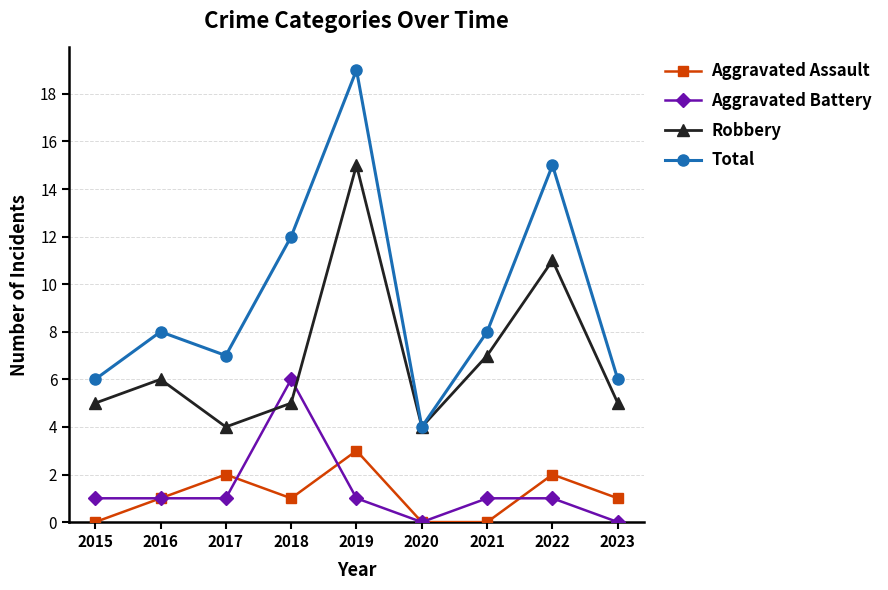

True or false: Aggravated Assault and Robbery cross at least once.

False